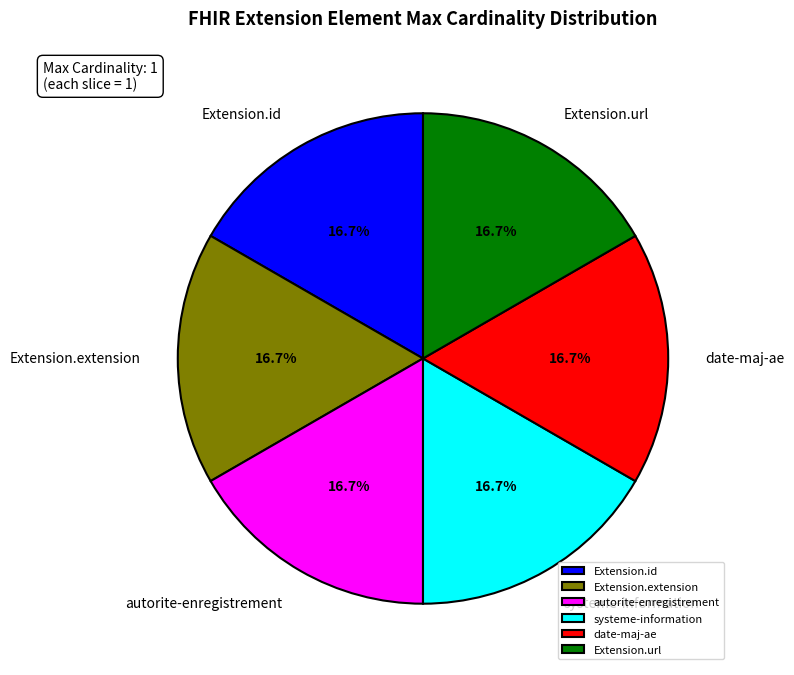

What percentage do systeme-information and Extension.id together represent?

33.3%